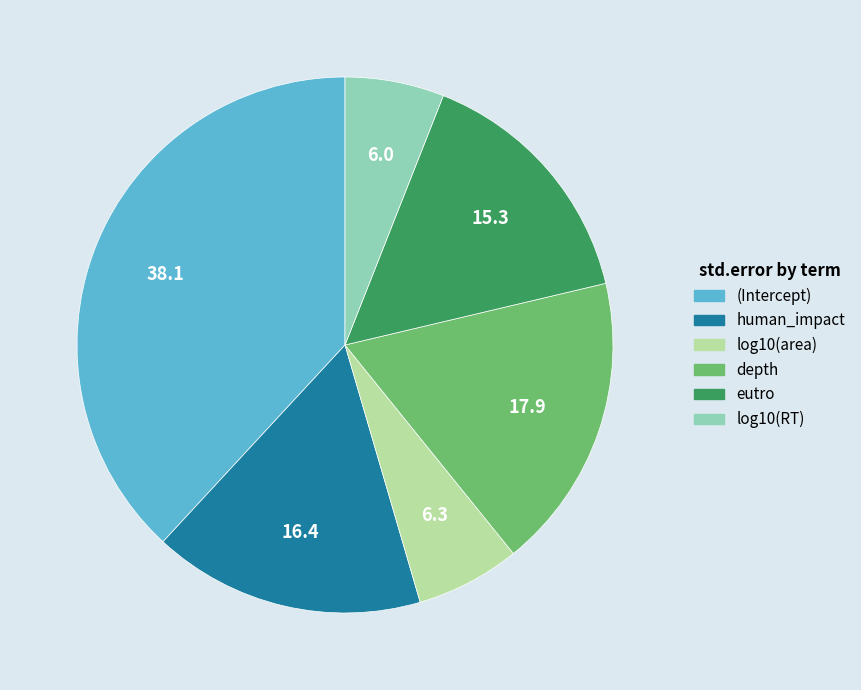

What is the largest slice in the pie chart?

(Intercept)